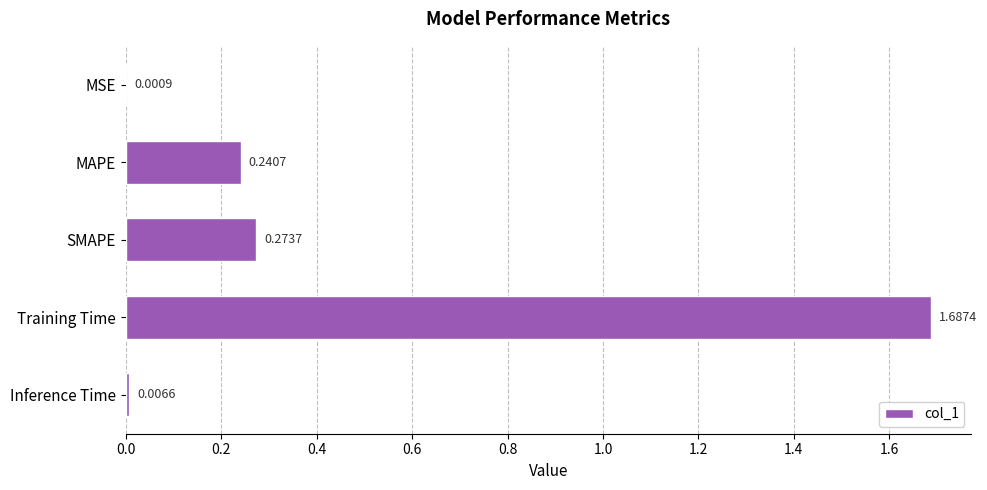

Between MAPE and Training Time, which is larger?

Training Time